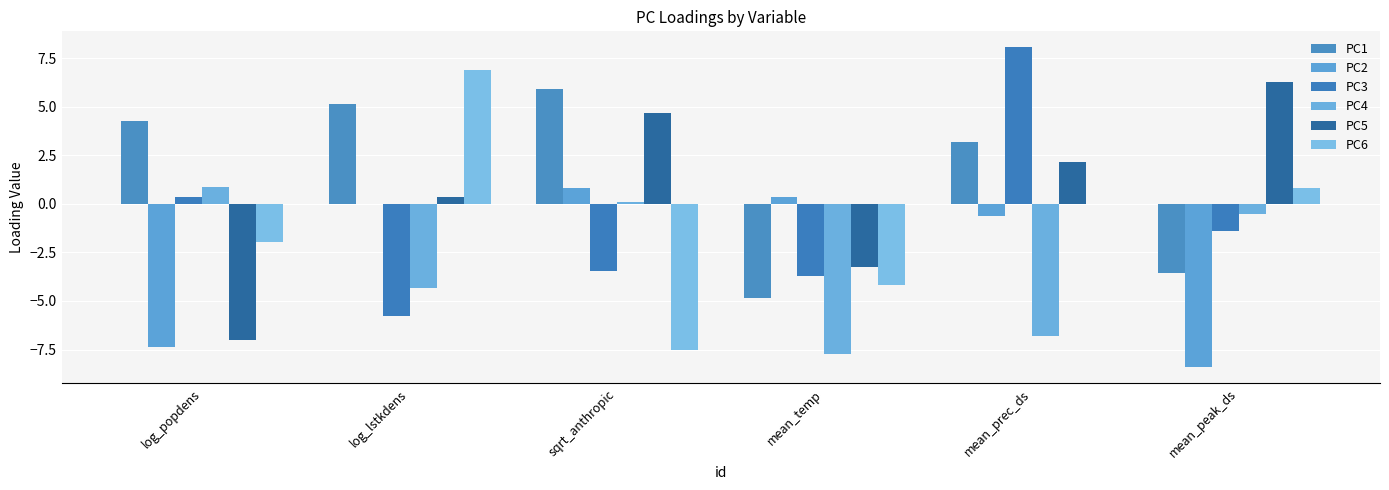

What is the sum of the PC6 values at mean_prec_ds and log_lstkdens?

6.9